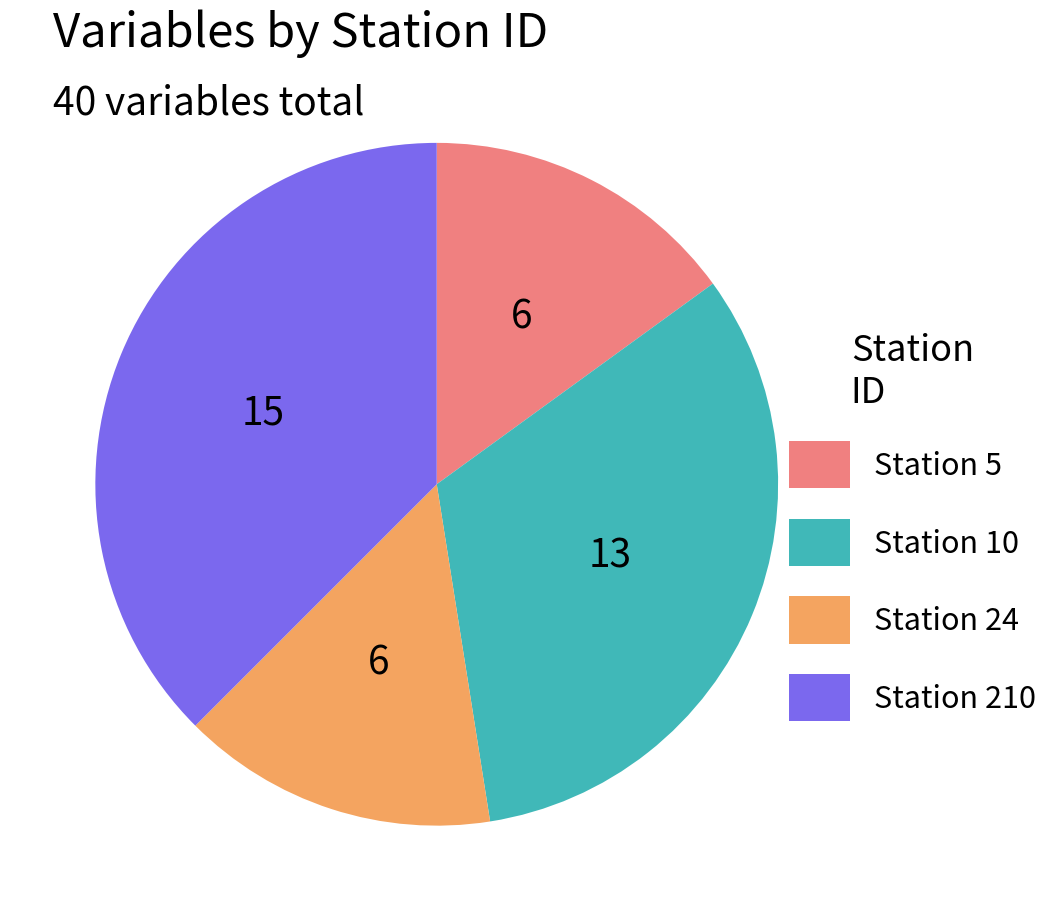

Approximately how many times larger is the value at Station 24 compared to Station 10?

0.5